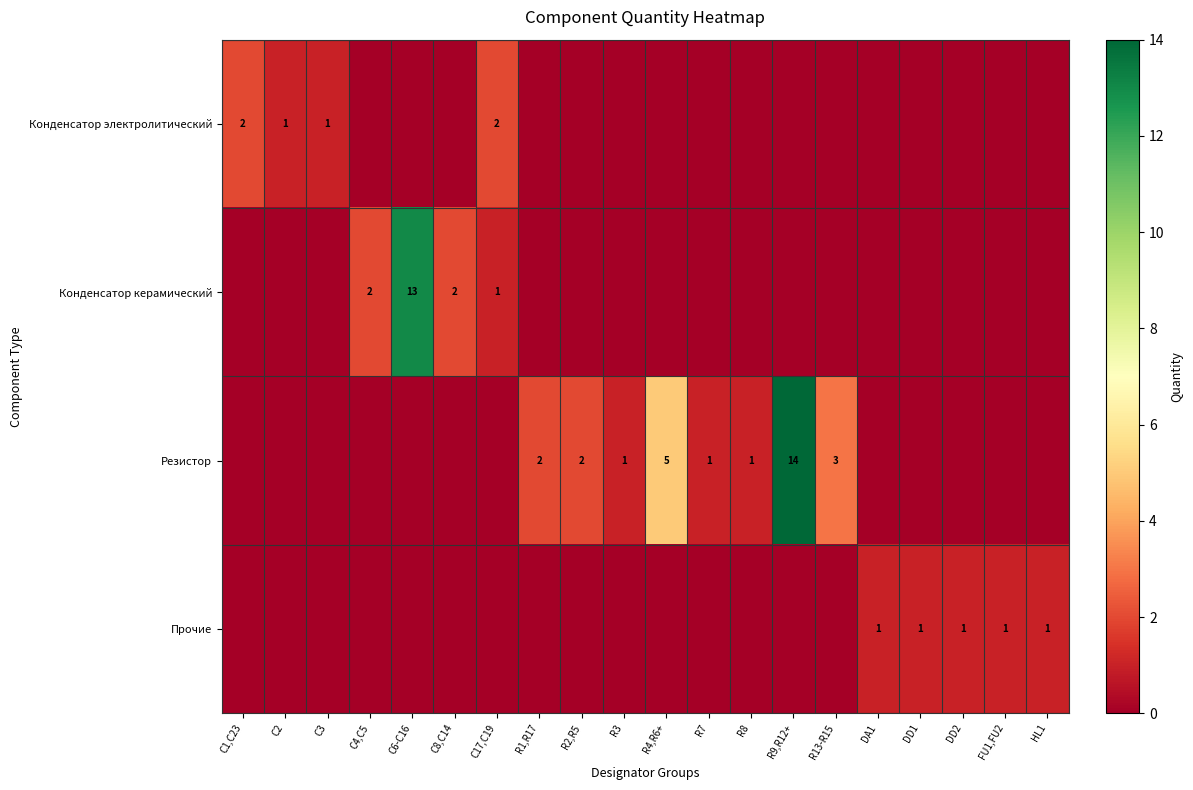

What is the total value across all series at C17,C19?

3